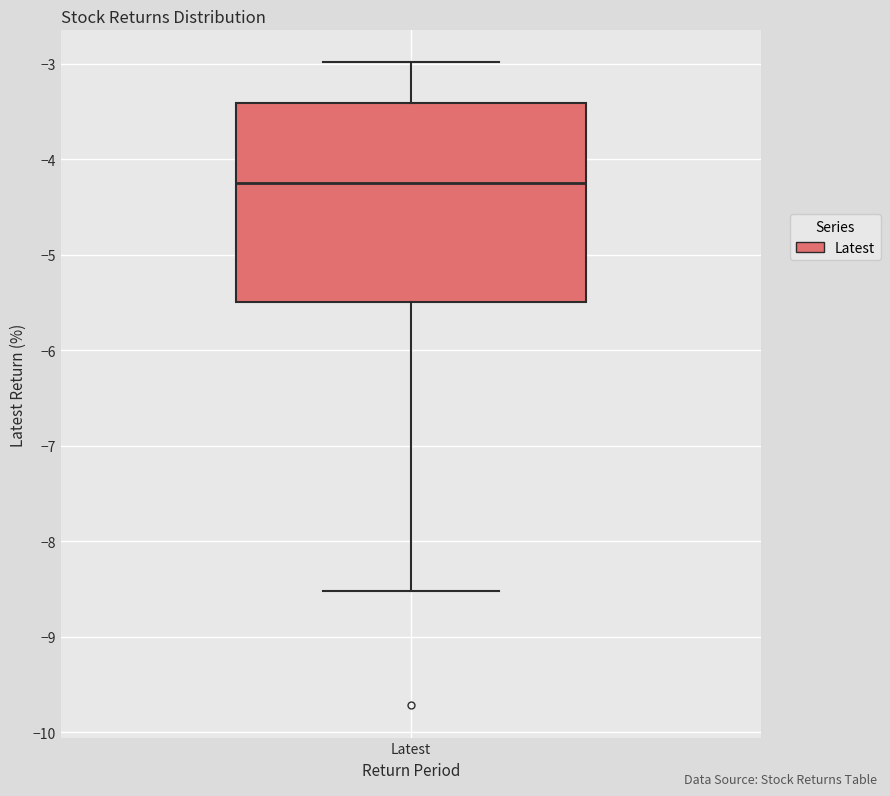

Transcribe this box plot: give where the median line is, the range the box spans, and where the two whiskers end, as read against the y-axis. The values are not printed on the chart, so give them approximately, as read against the axis.

median -4.2, box -5.5 to -3.4, whiskers -8.5 to -3.0